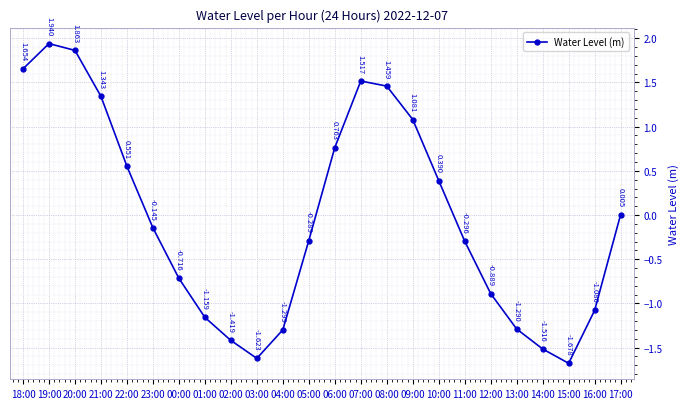

How many data points does each series have?

24